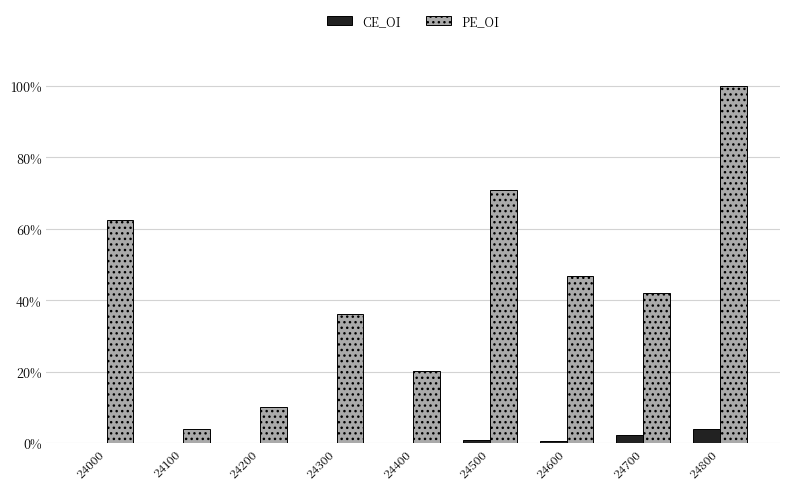

What is the highest value of the CE_OI series?

4.0